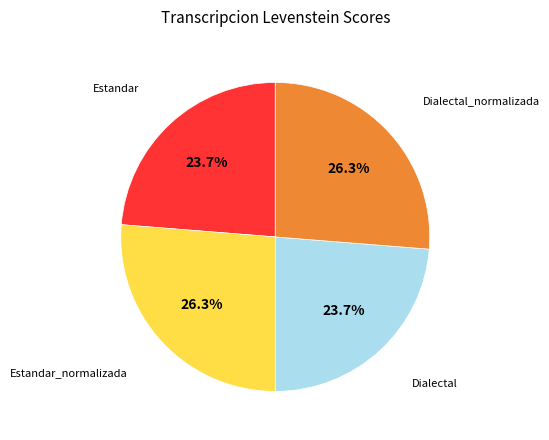

Count the number of slices in the pie.

4